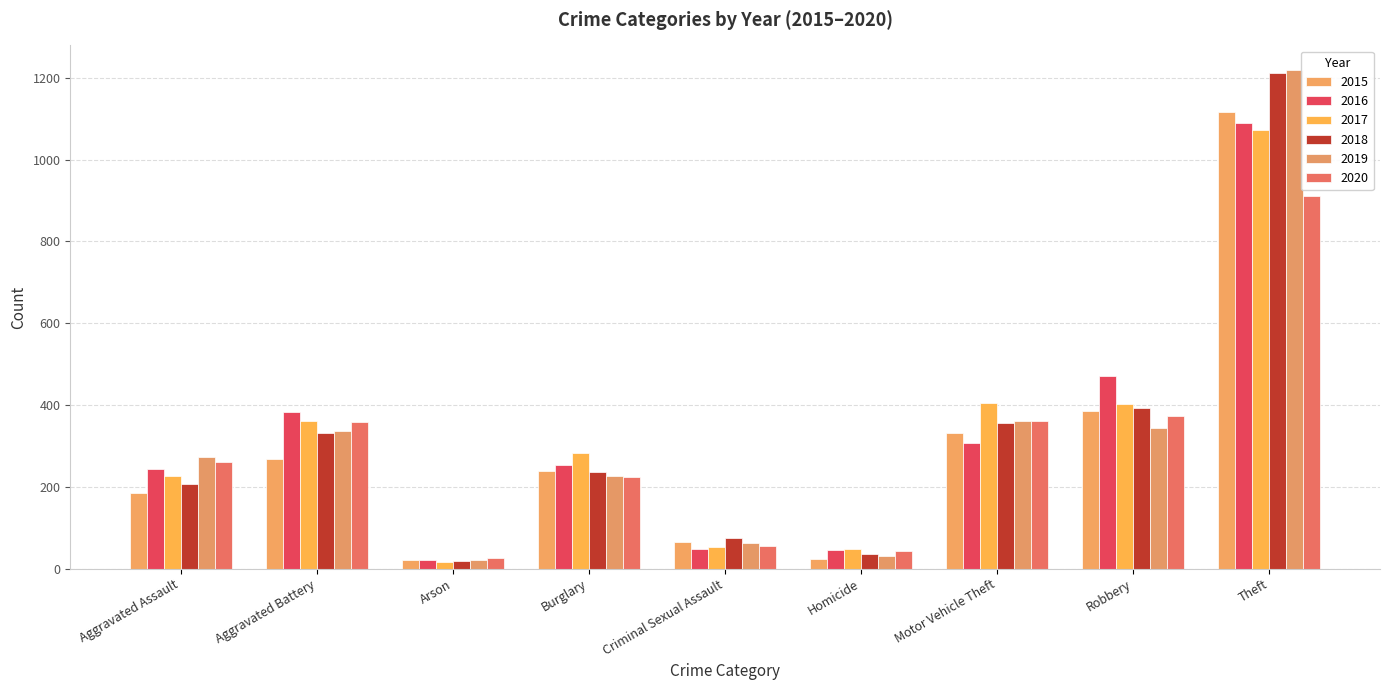

What is the total value across all series at Arson?

123